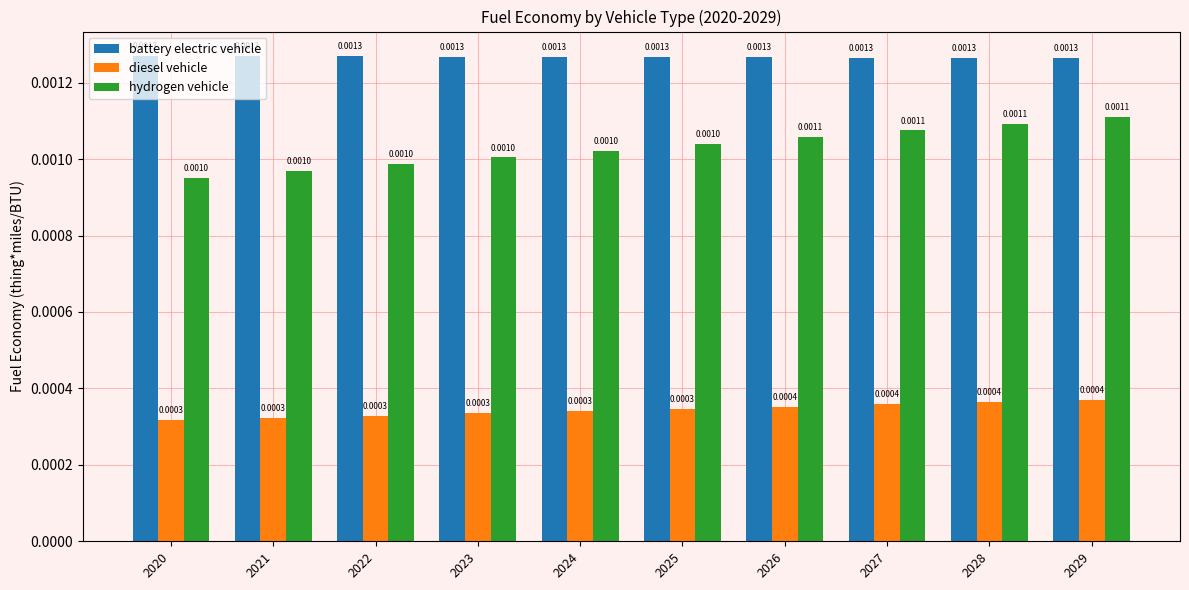

What are all the series names shown in the legend?

battery electric vehicle, diesel vehicle, hydrogen vehicle